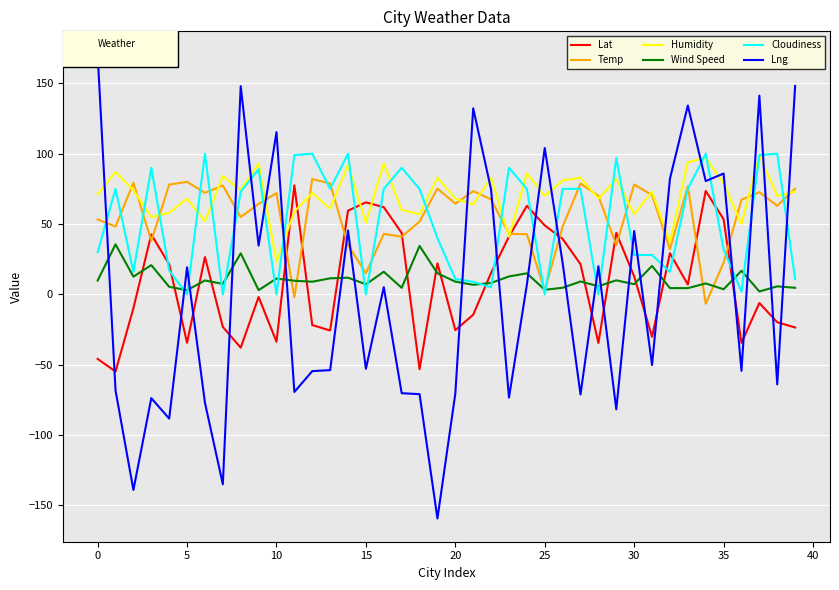

True or false: Lng and Lat cross at least once.

True